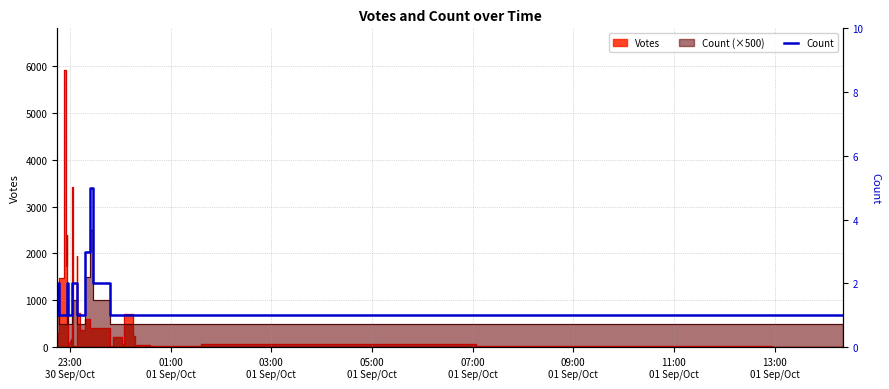

The value at 38 is 1. True or false?

False